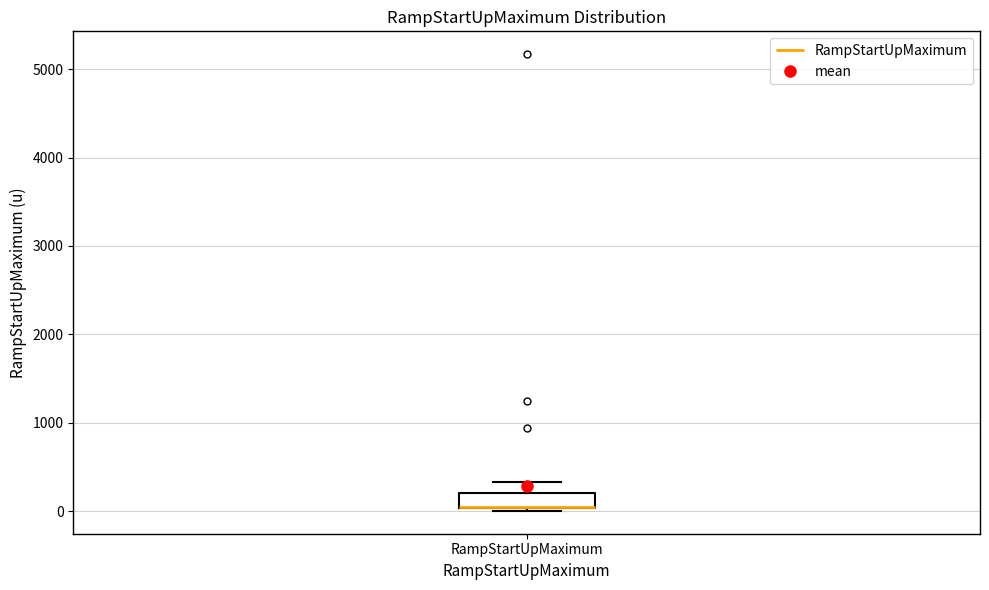

Where is the lower edge of the box for RampStartUpMaximum on the y-axis? The values are not printed on the chart, so give them approximately, as read against the axis.

0